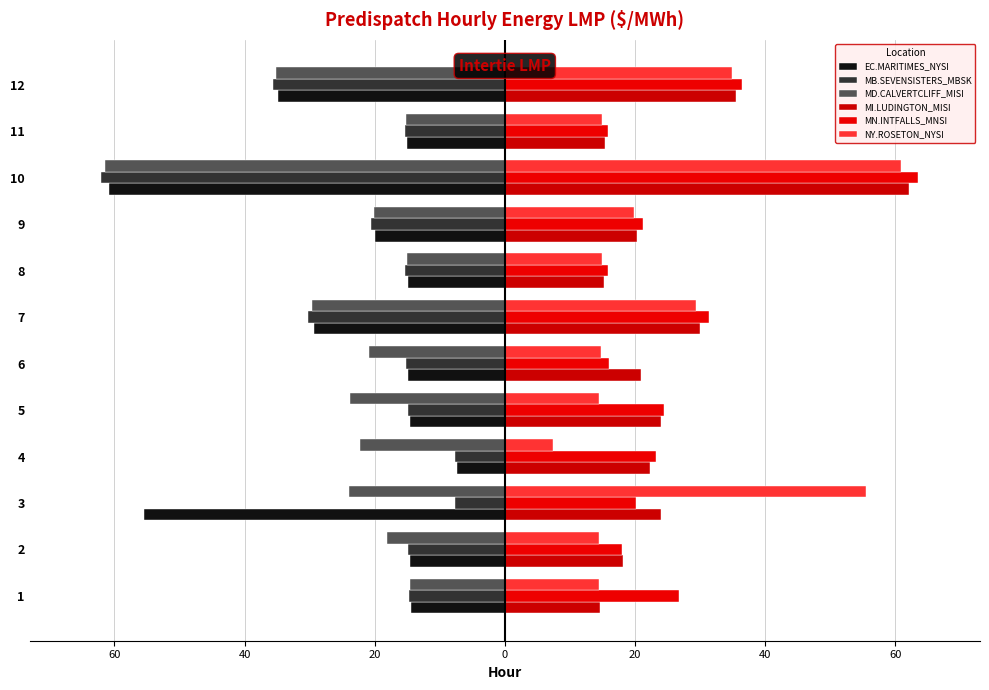

Which series has the largest total across all categories?

MN.INTFALLS_MNSI